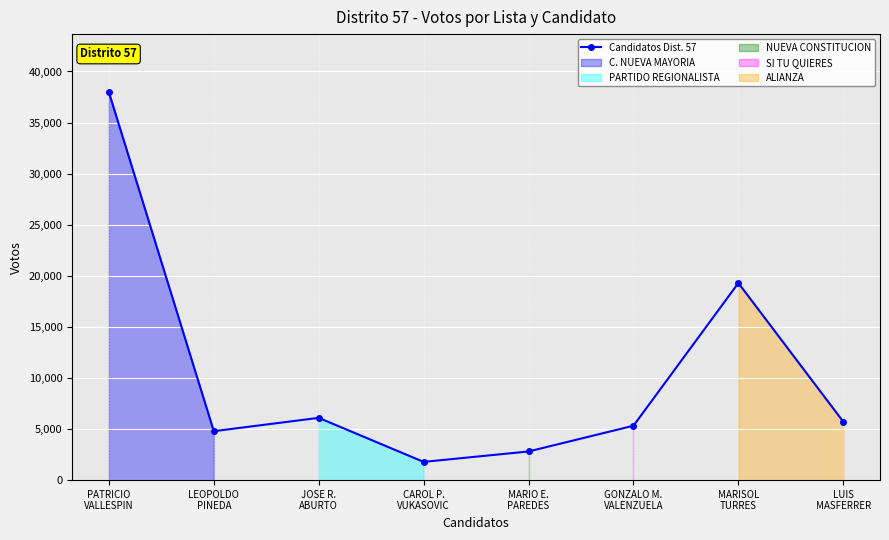

How many points are lower than both their immediate neighbors (excluding endpoints)?

2